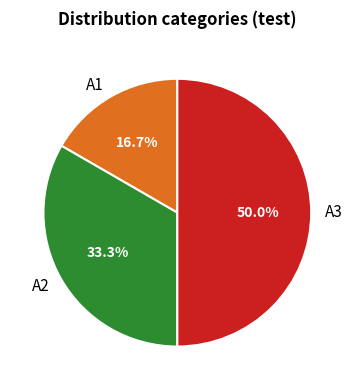

True or false: A3 accounts for 35% of the total.

False